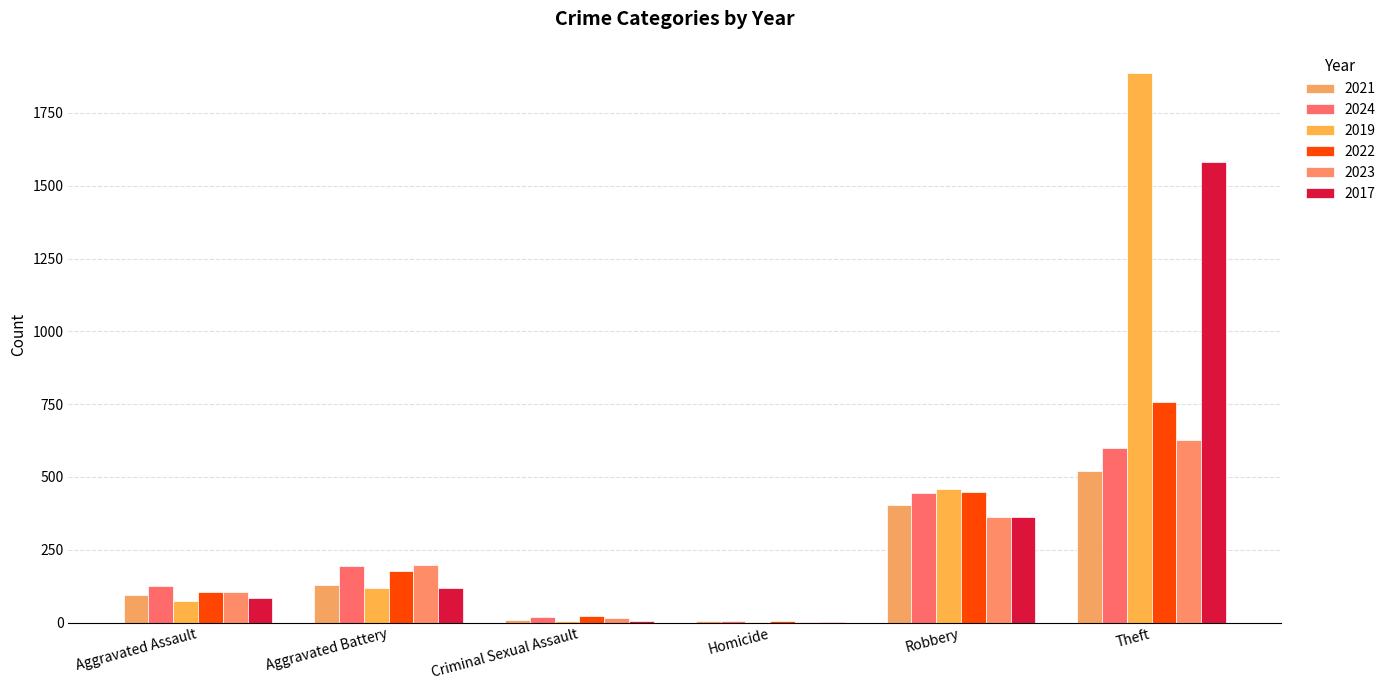

At which category is the sum across all series the highest?

Theft